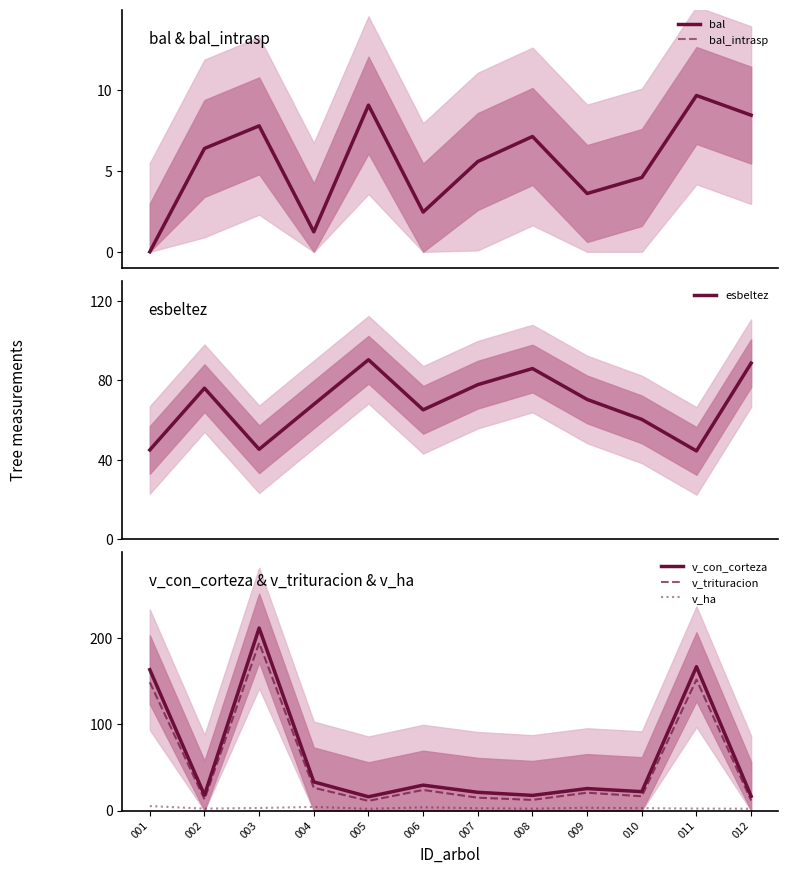

Where is esbeltez nearest to the value 67?

004